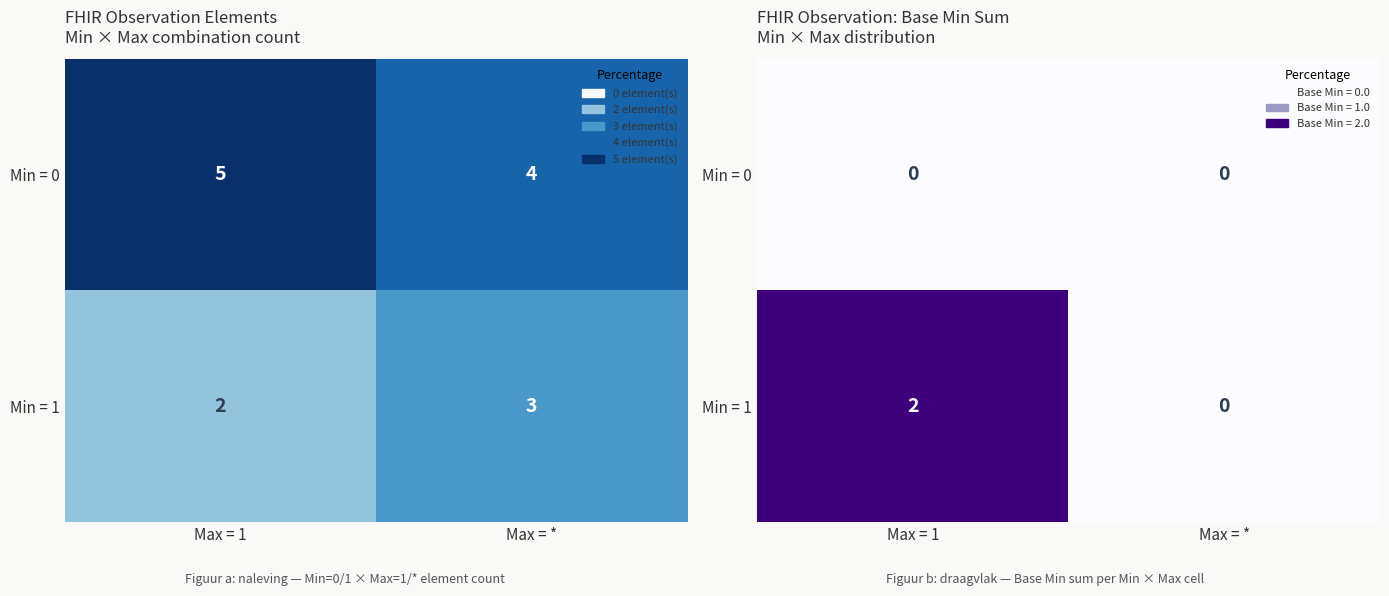

Rank the series at Max = 1 from highest to lowest value.

Min = 1, Min = 0